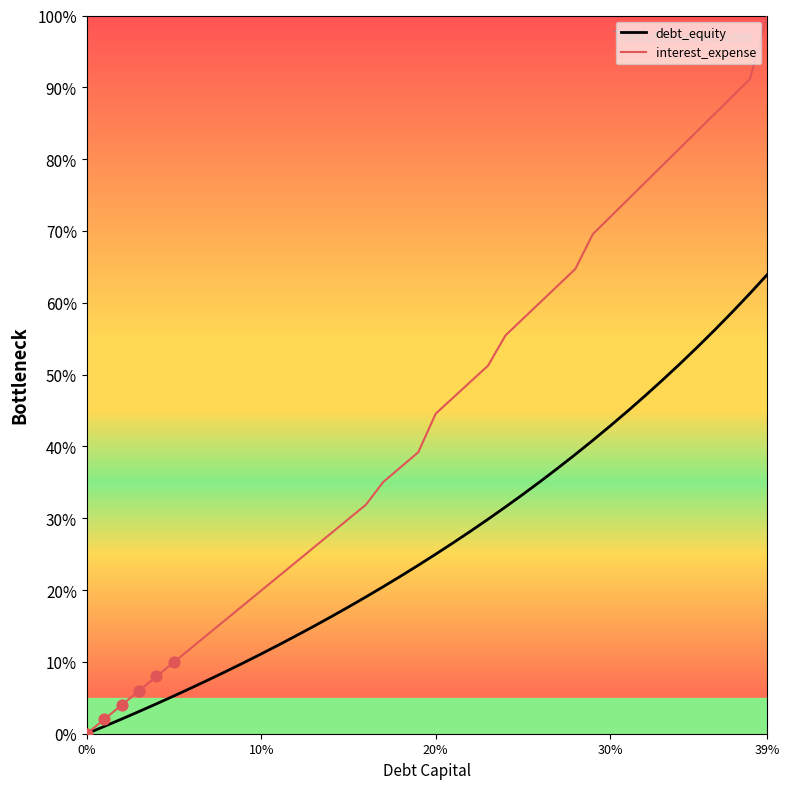

Which series has the largest range (max minus min)?

interest_expense